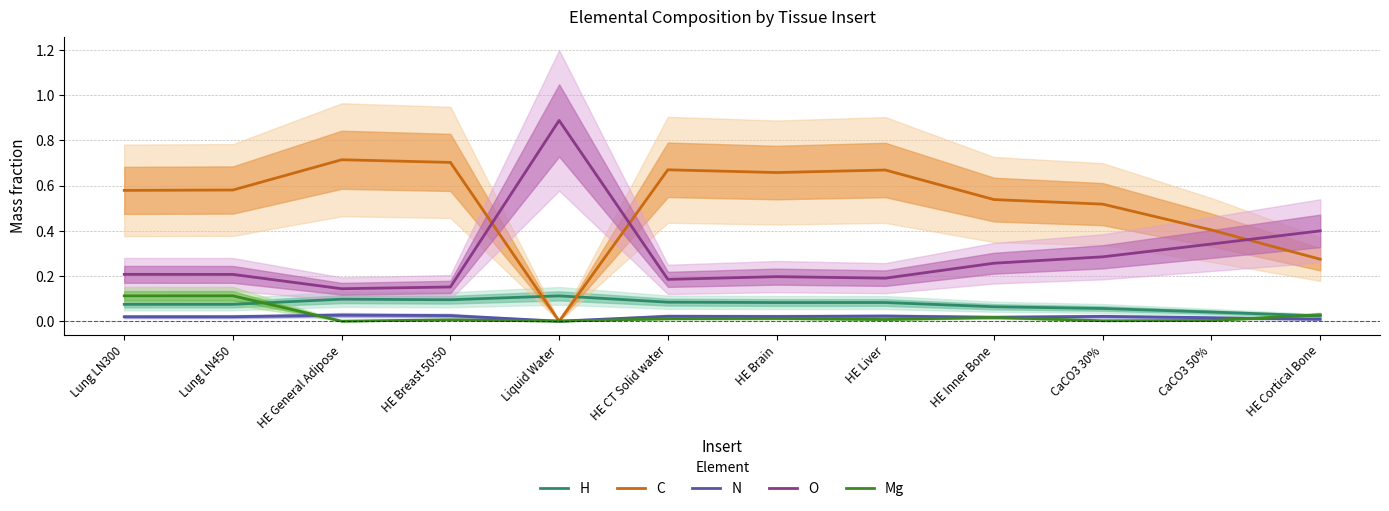

Which category has the lowest value across all series?

Liquid Water